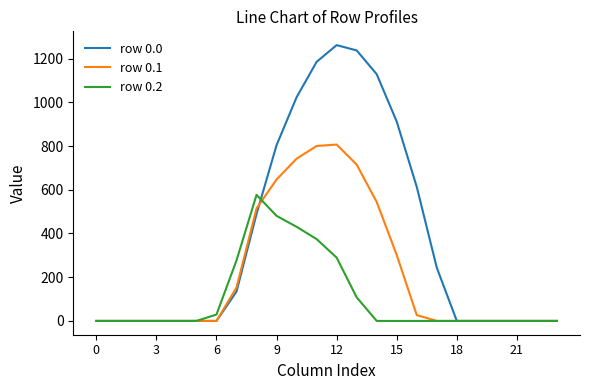

List the series in order of their overall mean, highest first.

row 0.0, row 0.1, row 0.2